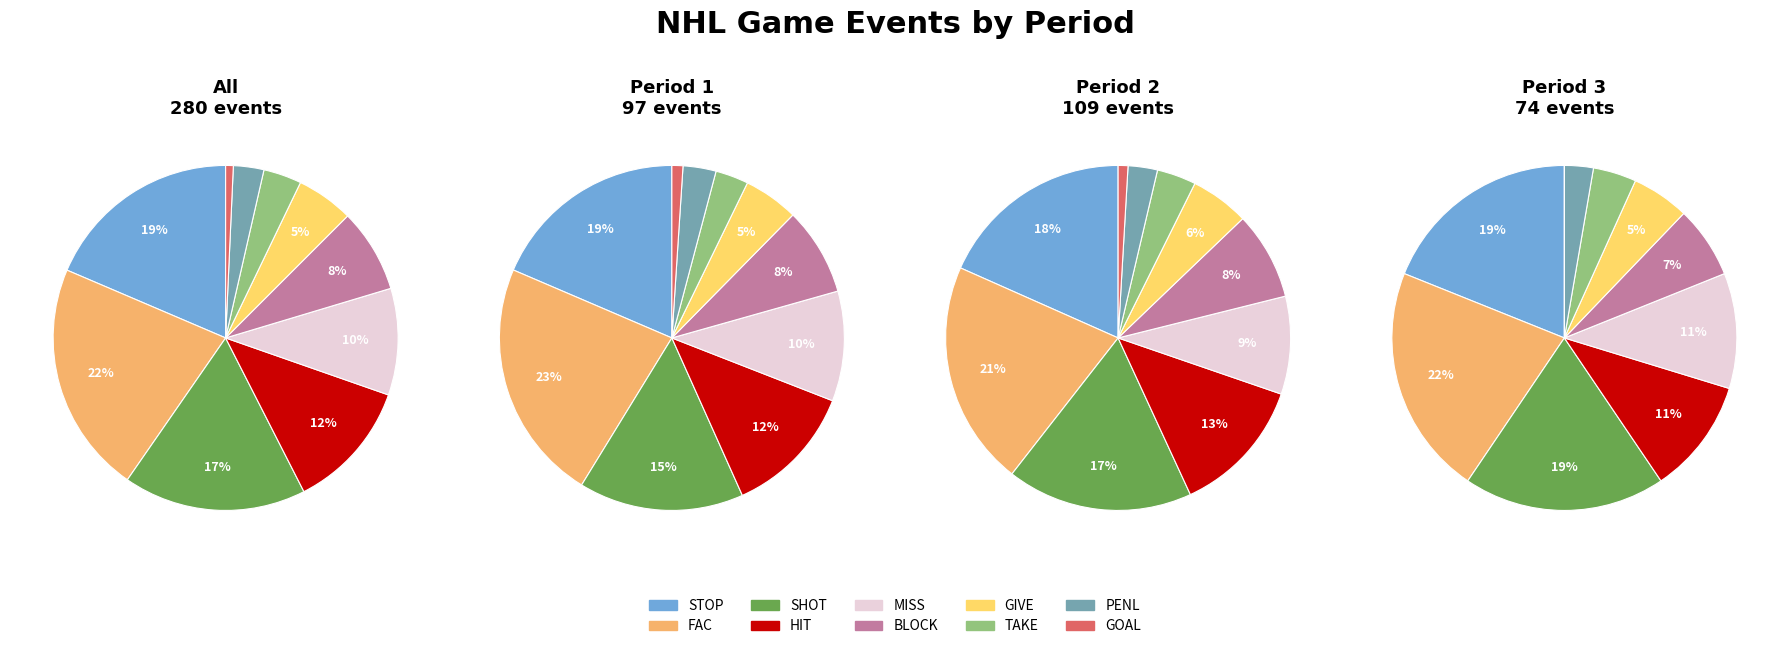

Which has a higher value, 0 or 3?

3